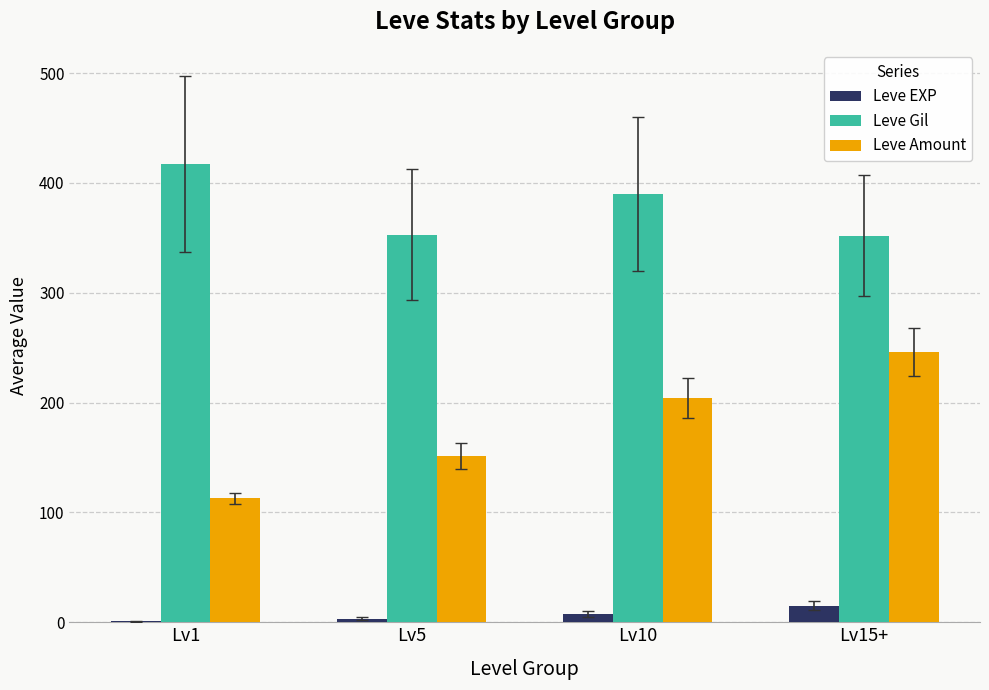

The value of Leve Gil at Lv10 is 178.0. True or false?

False